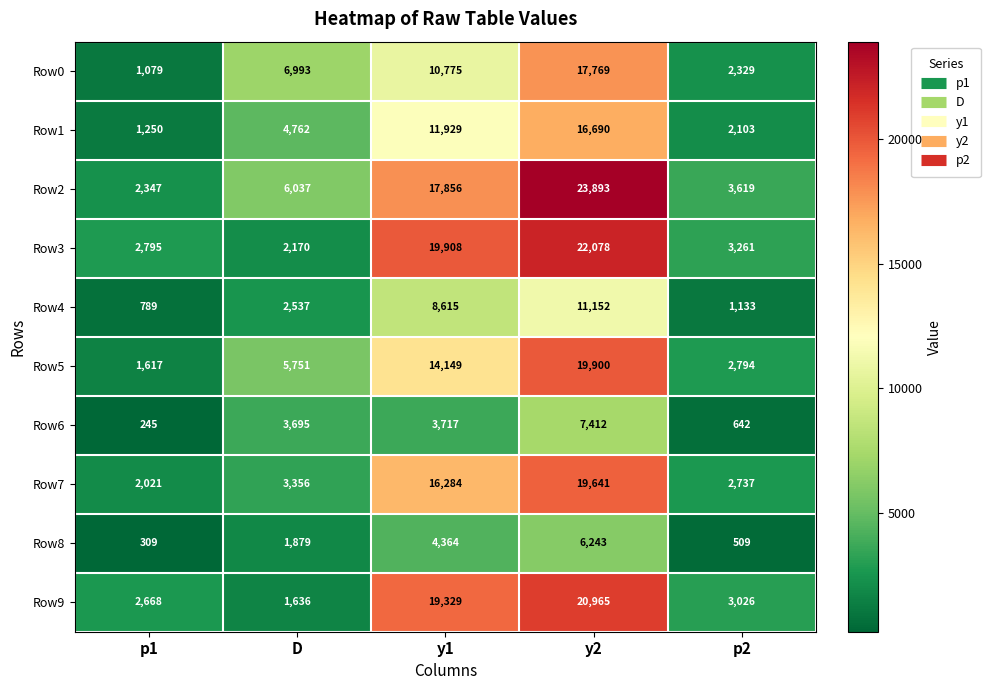

The value of Row8 at p2 is 848. True or false?

False